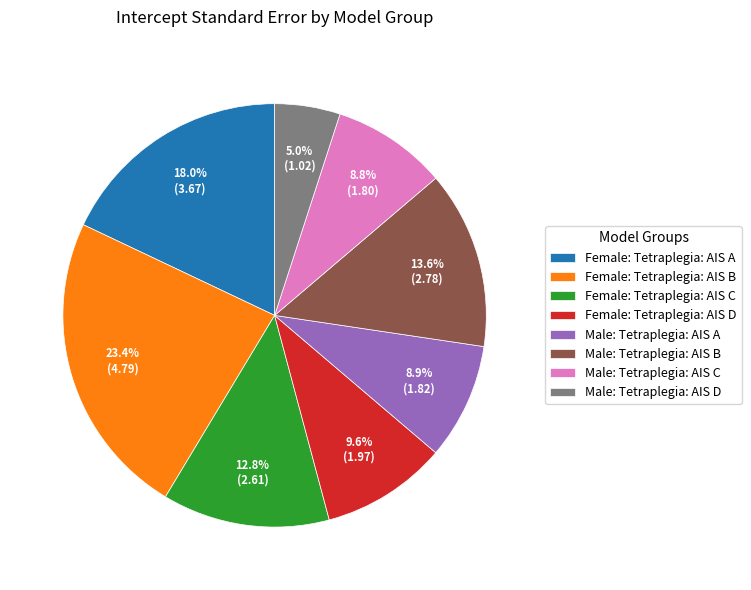

To the nearest percent, what is the difference between the Female: Tetraplegia: AIS D and Female: Tetraplegia: AIS B slice percentages?

14%